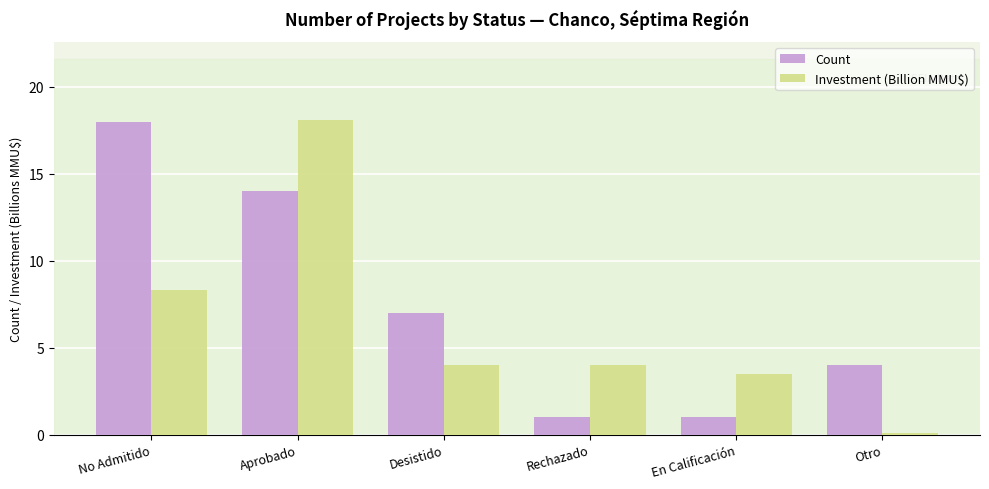

The value of Count at No Admitido is 26.6. True or false?

False